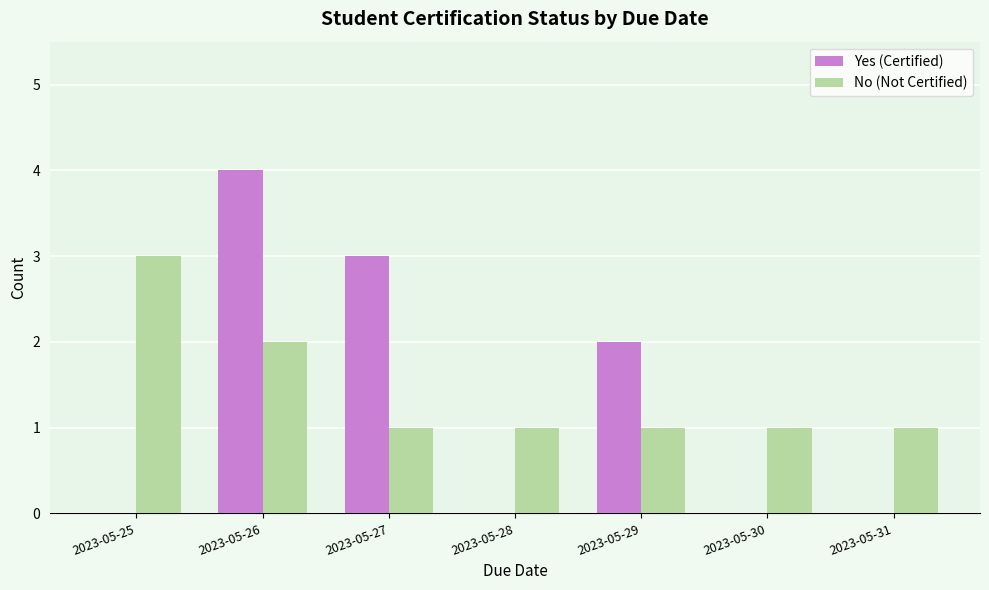

At which category is the sum across all series the highest?

2023-05-26